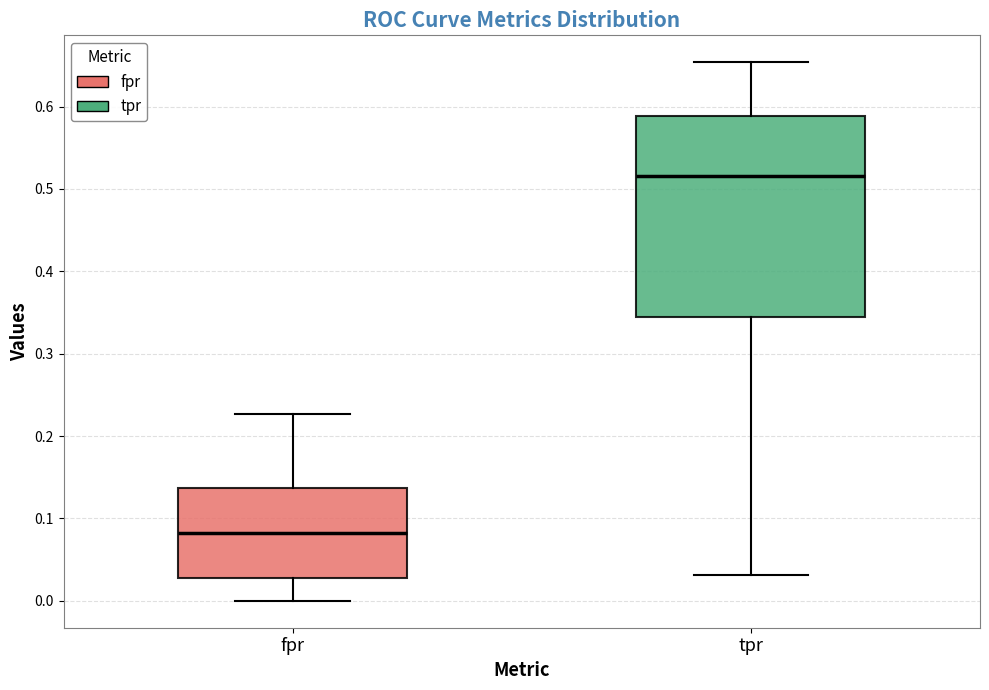

Reading left to right, read every box against the y-axis: the position of its median line, the range the box covers, and the ends of its whiskers. The values are not printed on the chart, so give them approximately, as read against the axis.

fpr: median 0.08, box 0.03 to 0.14, whiskers 0.00 to 0.23
tpr: median 0.52, box 0.34 to 0.59, whiskers 0.03 to 0.65